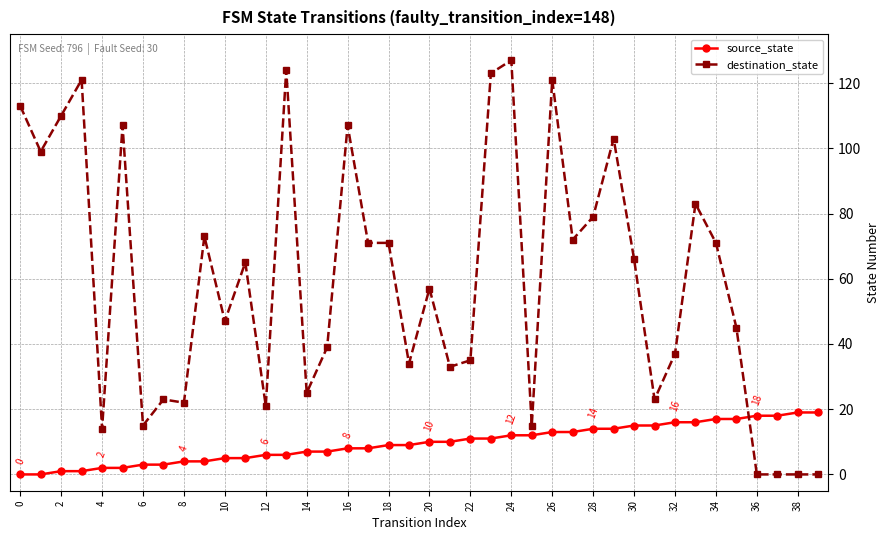

How many data points does each series have?

40